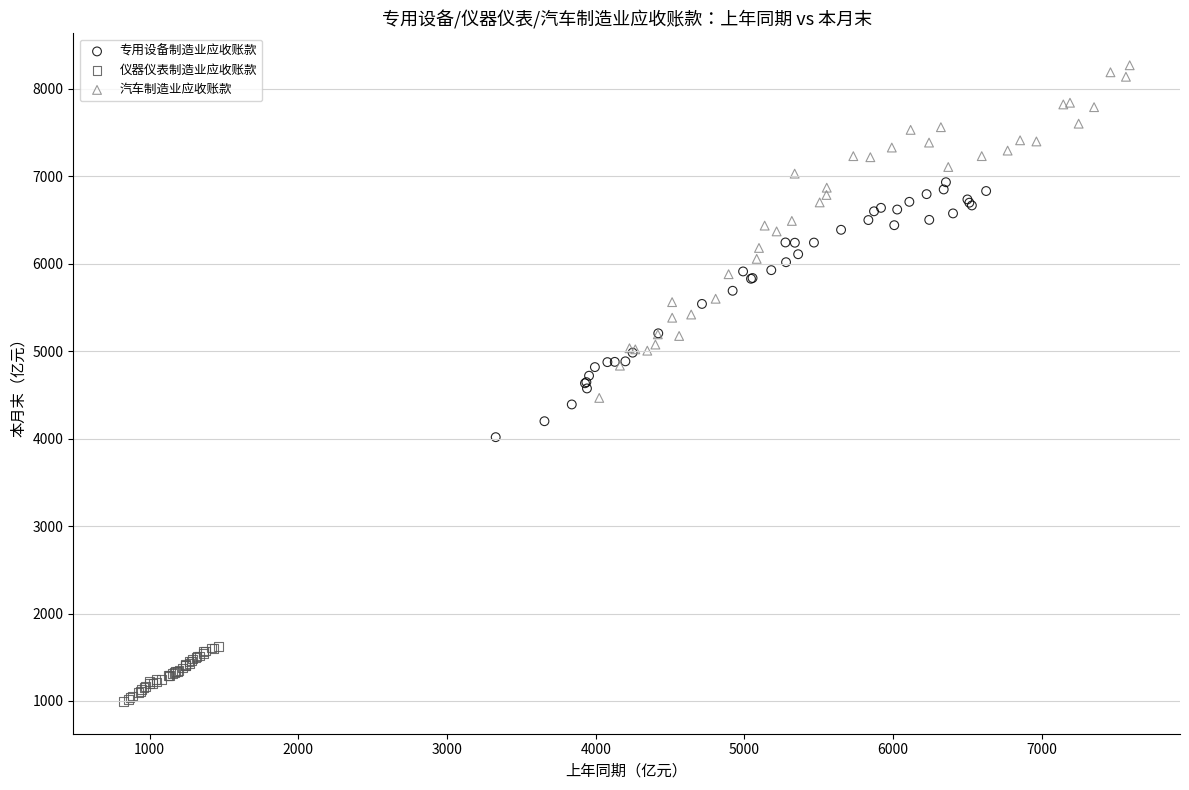

Which series has the widest spread of Y values?

汽车制造业应收账款